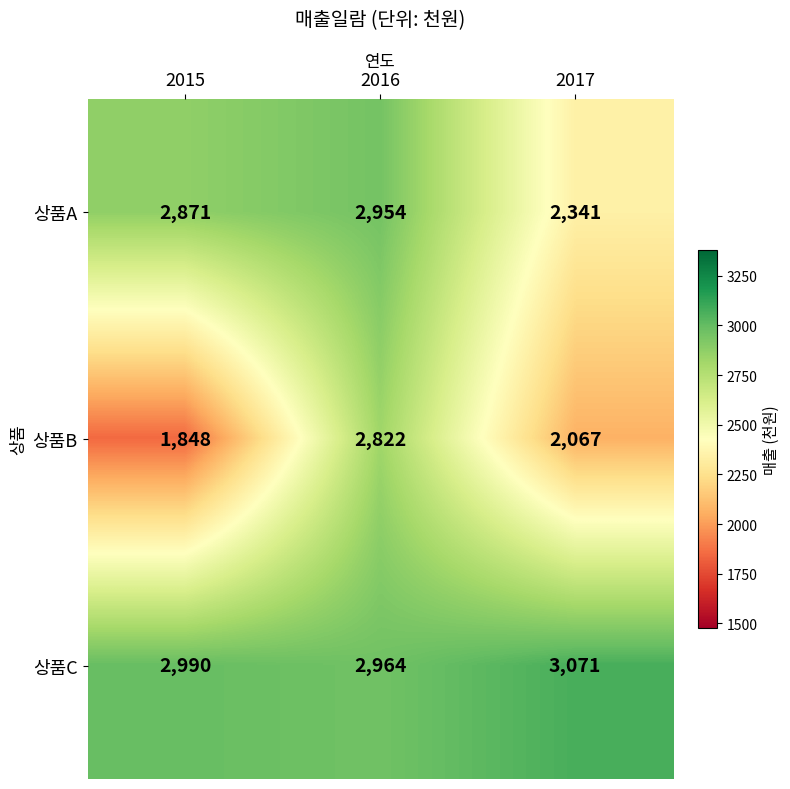

At how many categories does at least one series exceed 1940?

3